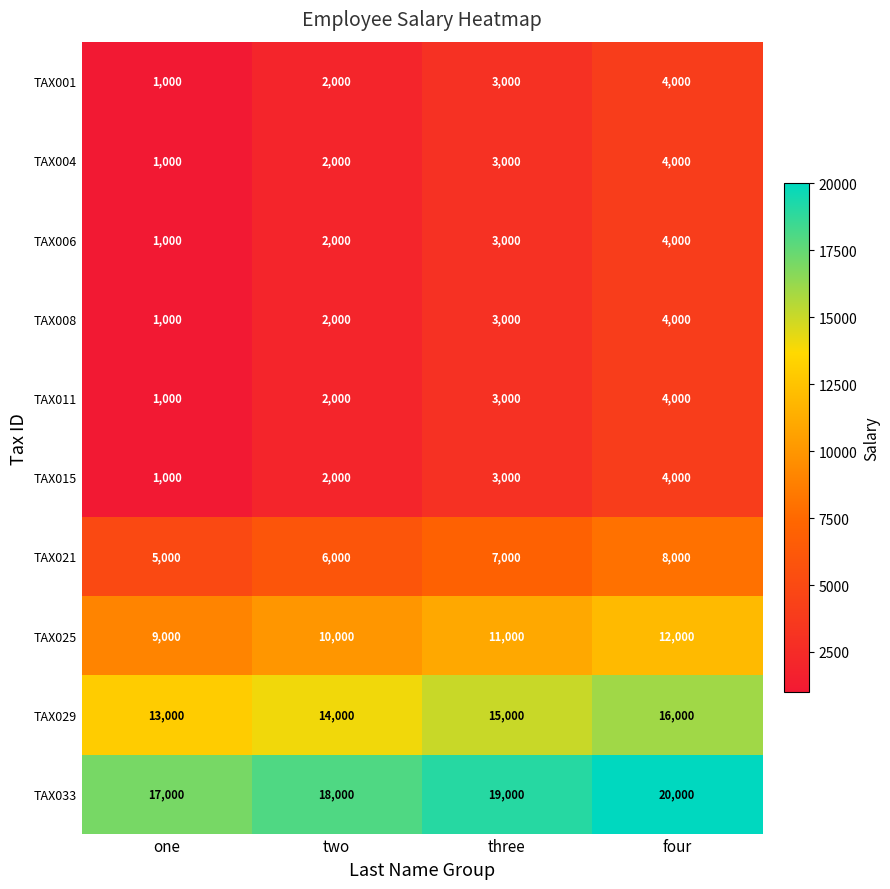

Count the number of categories in the chart.

4